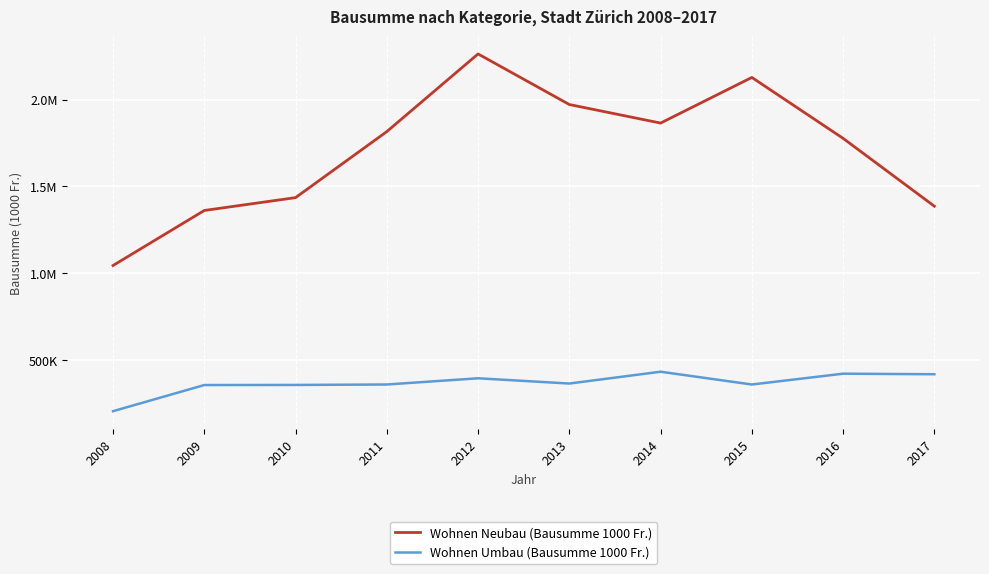

Is this an area chart (filled region under the line)?

No